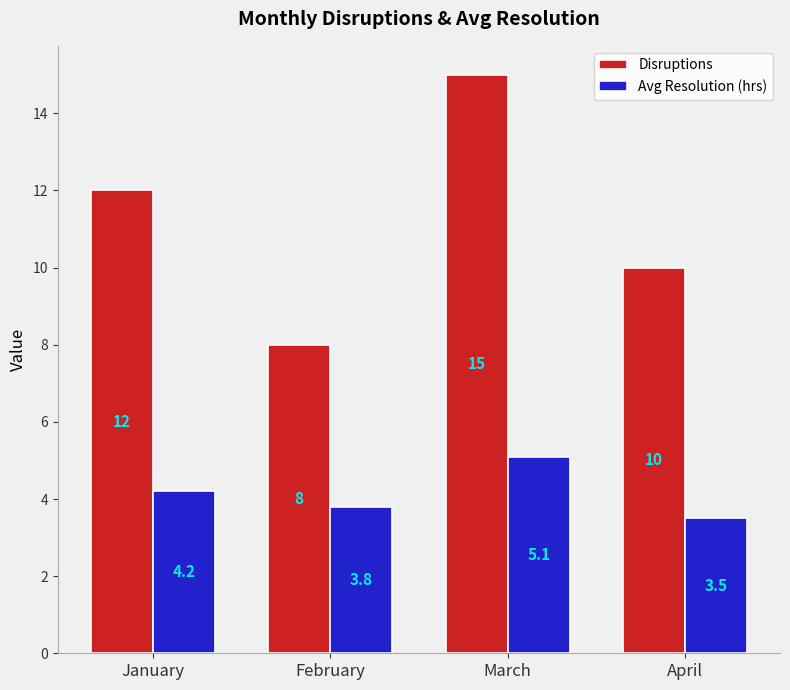

Which category has the highest value in the Avg Resolution (hrs) series?

March